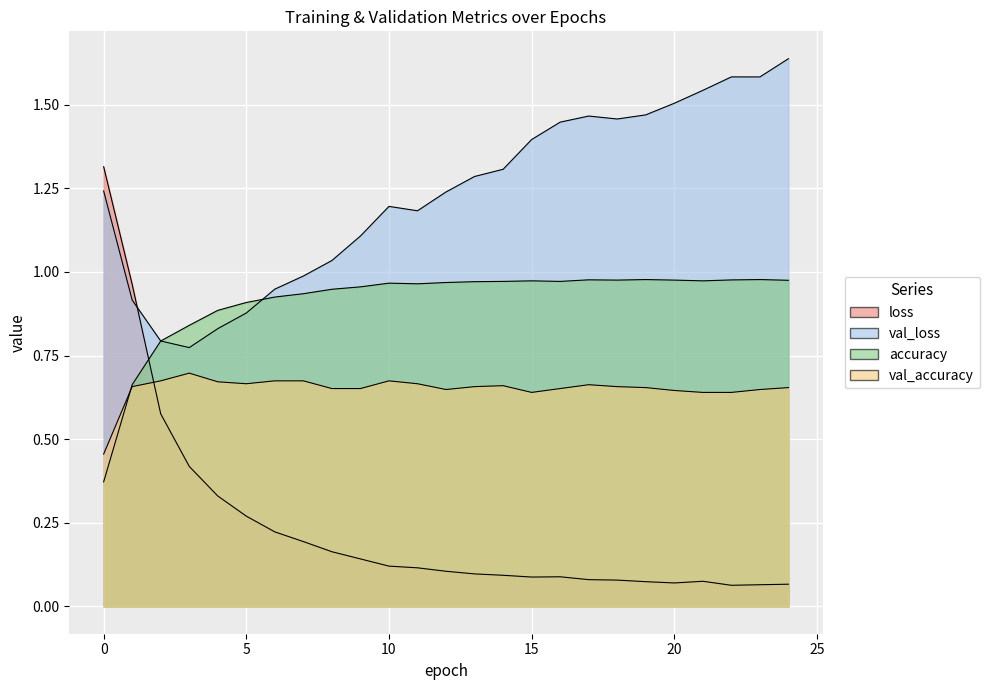

How many times do accuracy and val_loss cross each other?

2